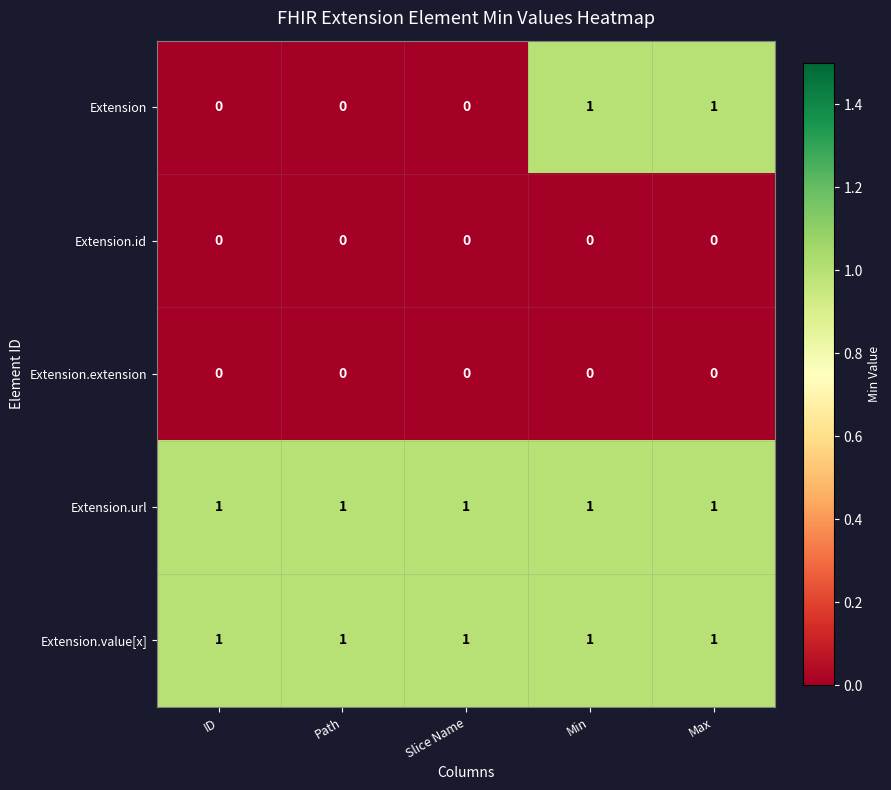

Which series has the largest range (max minus min)?

Extension